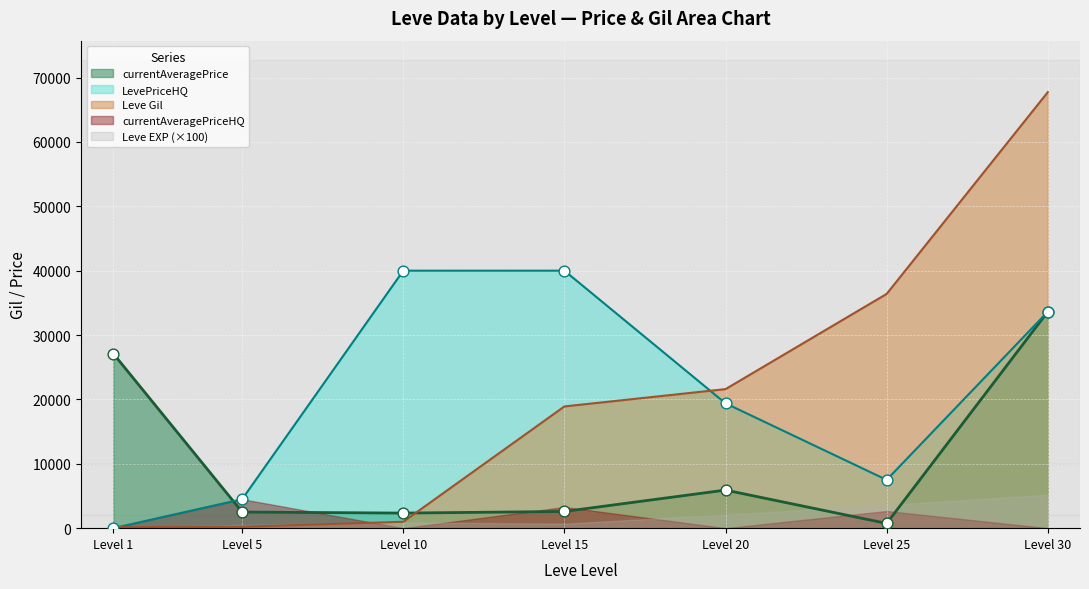

Which series reaches the maximum Y coordinate?

Leve Gil